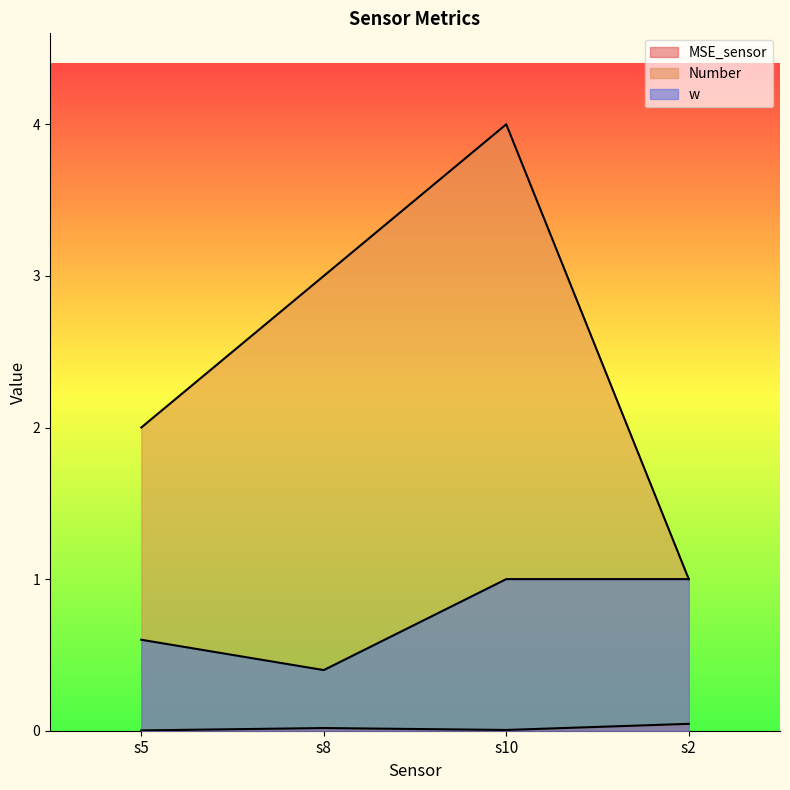

The w series shows 0.6 at s5. True or false?

True